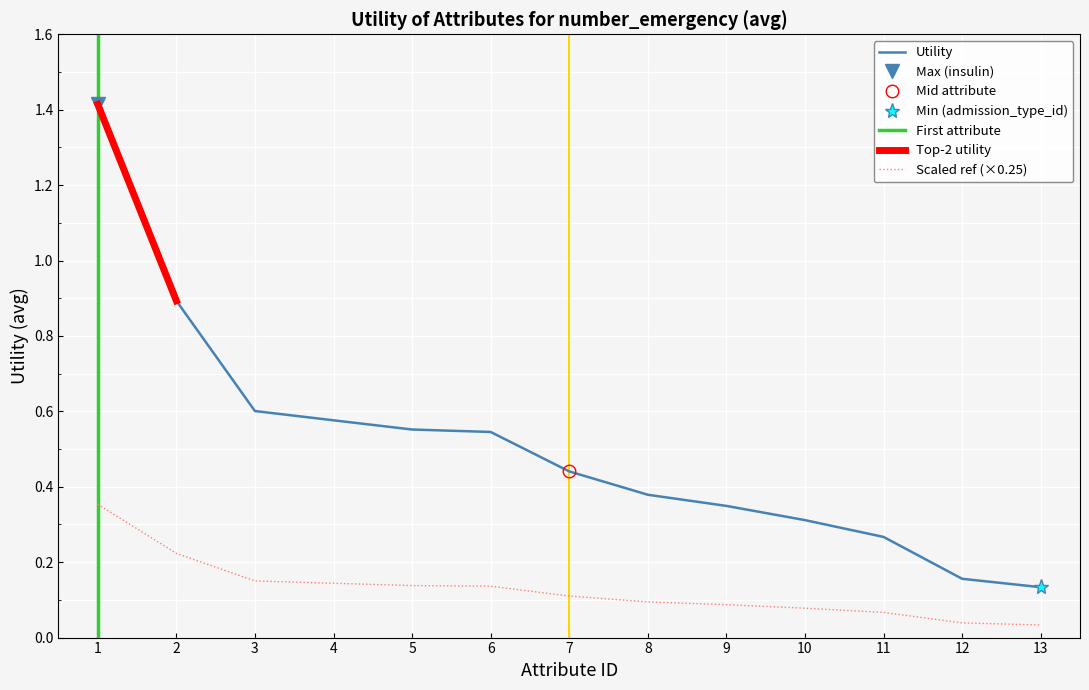

What is the maximum value for Utility?

1.4